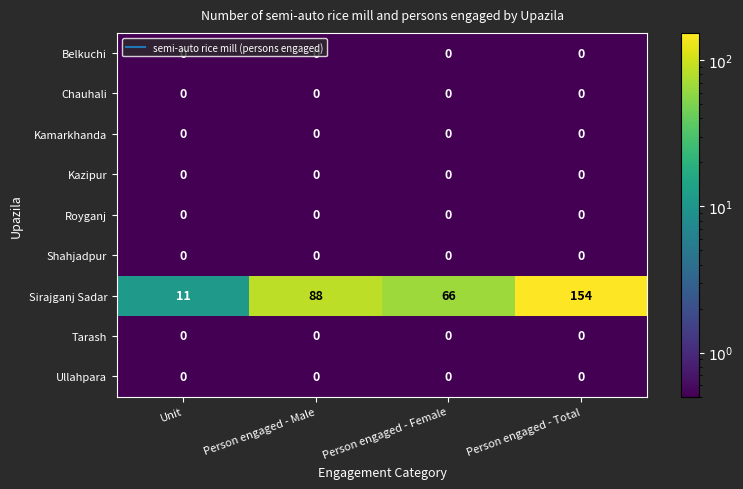

What is the maximum value shown in the chart?

154